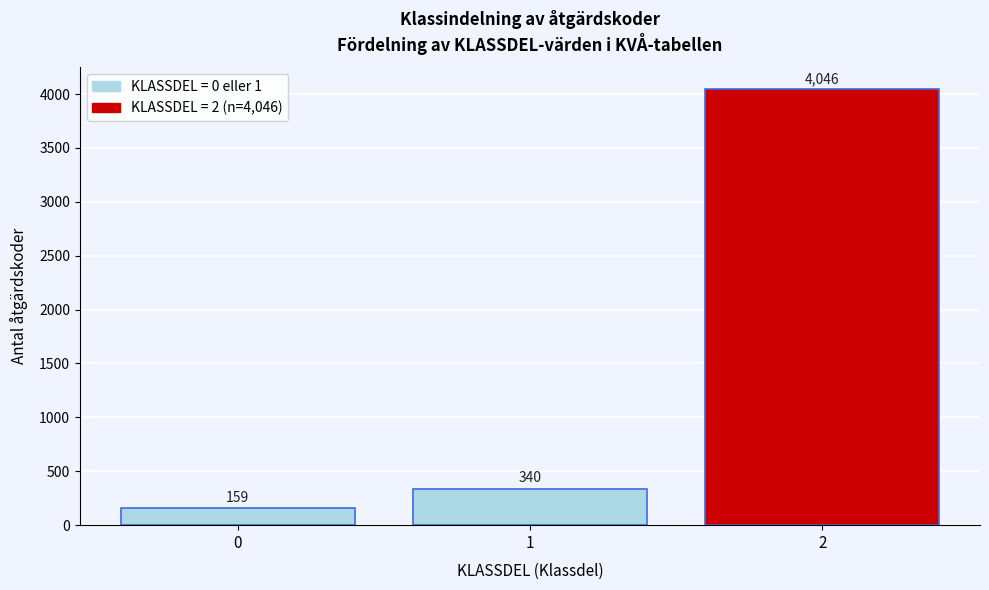

Reading left to right, what are all the values shown in this chart?

159	340	4046